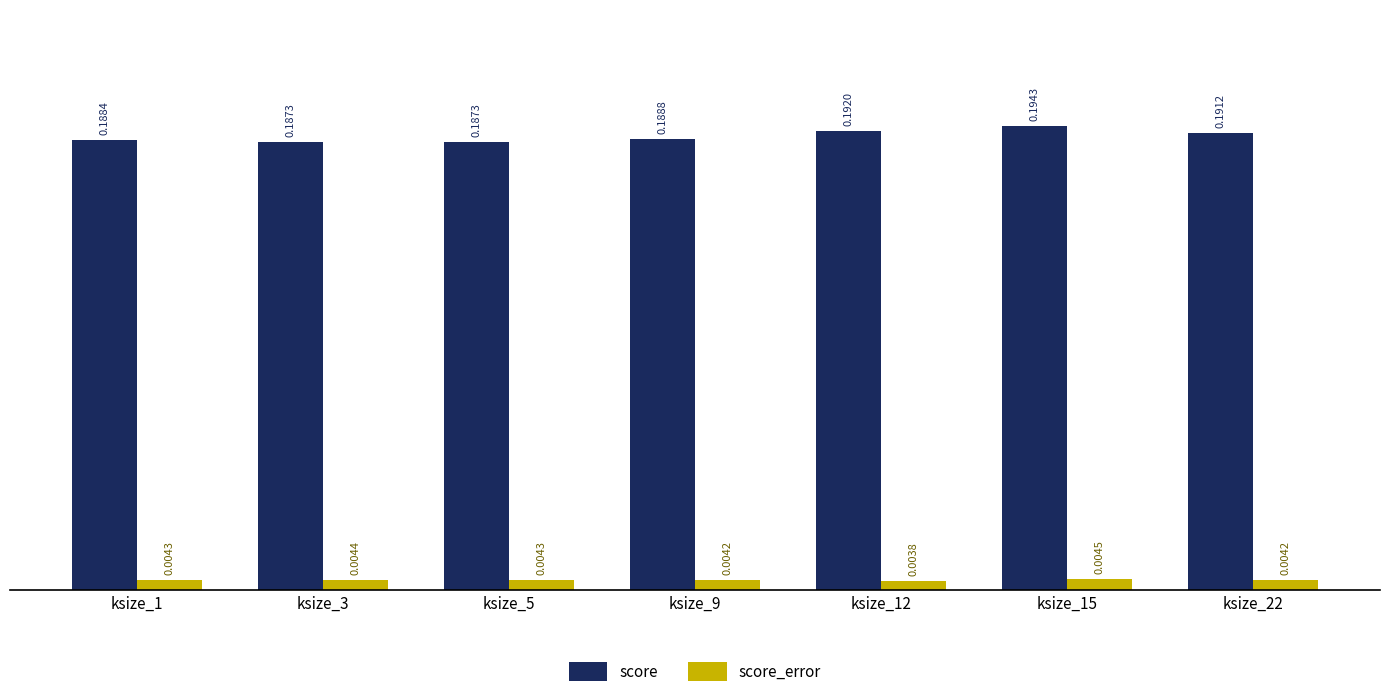

Count the score_error values in the range 0 to 1.

7